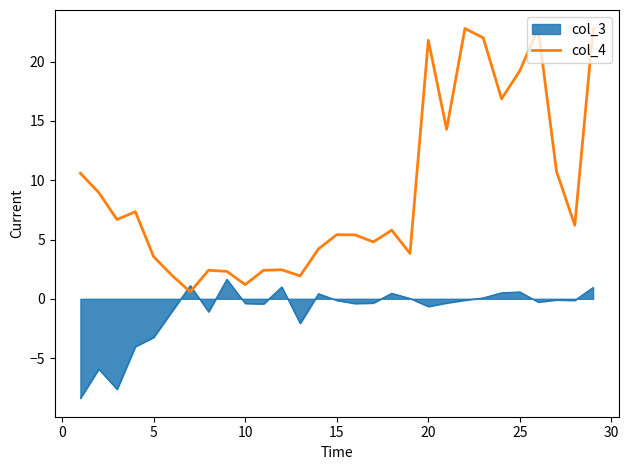

Which series has the largest range (max minus min)?

col_4